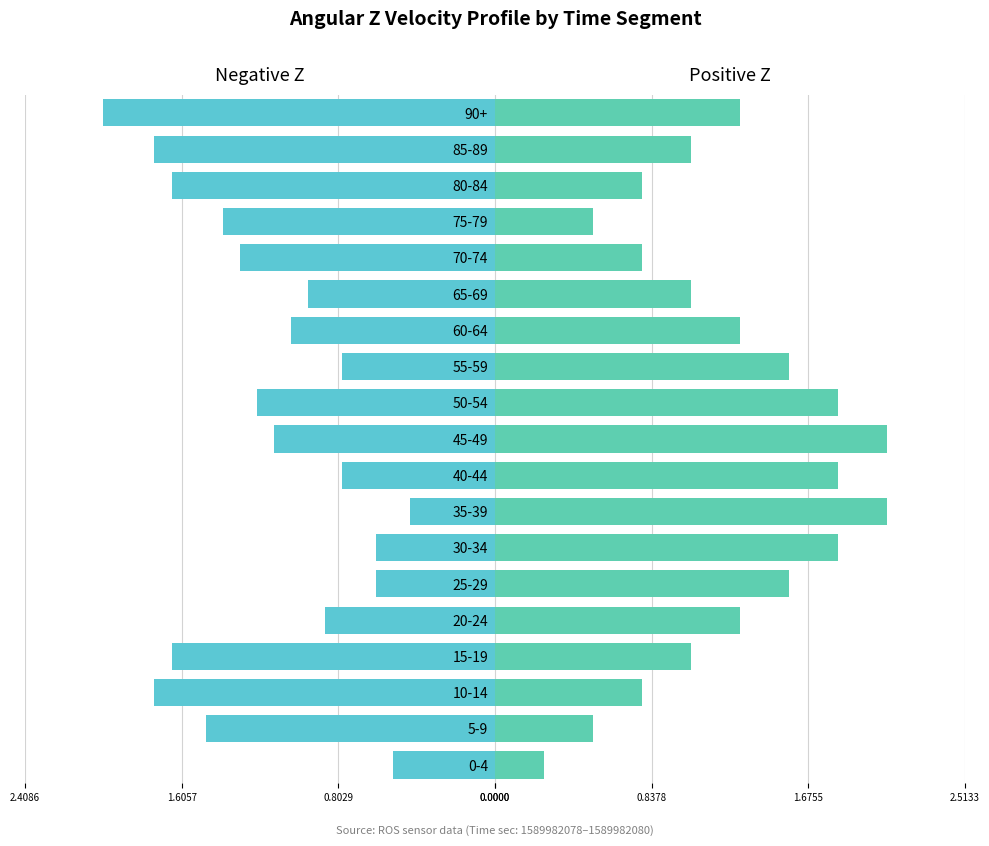

How many bars are there in each group?

2